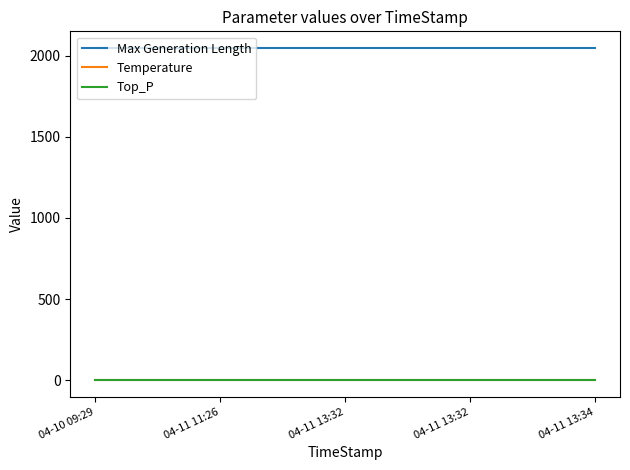

What are all the series names shown in the legend?

Max Generation Length, Temperature, Top_P